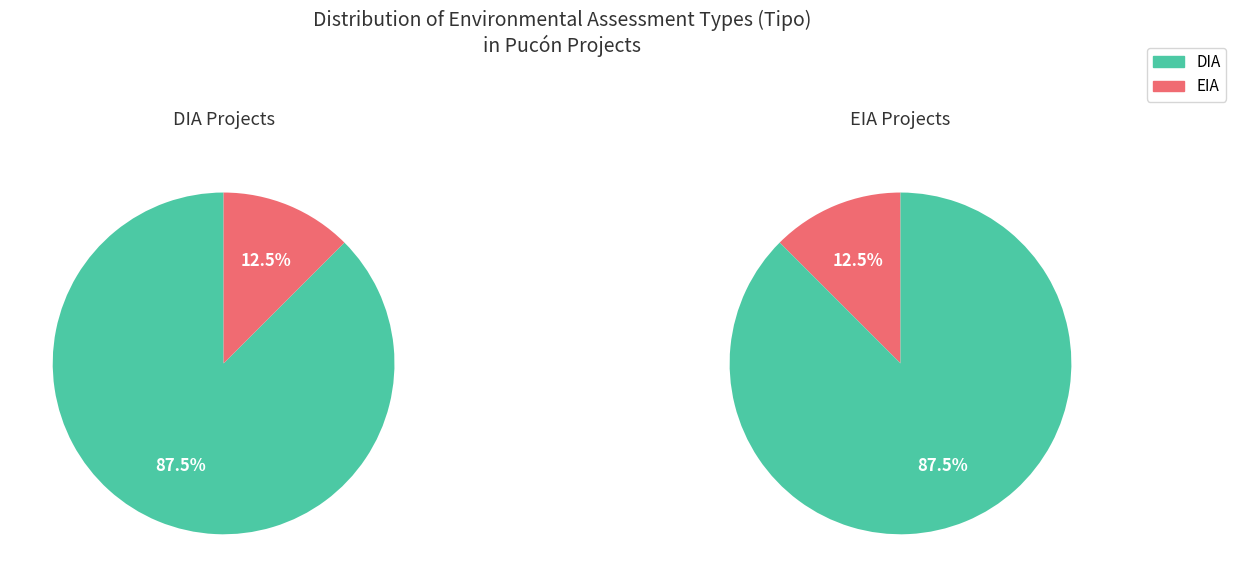

To the nearest percent, what portion does DIA represent?

88%